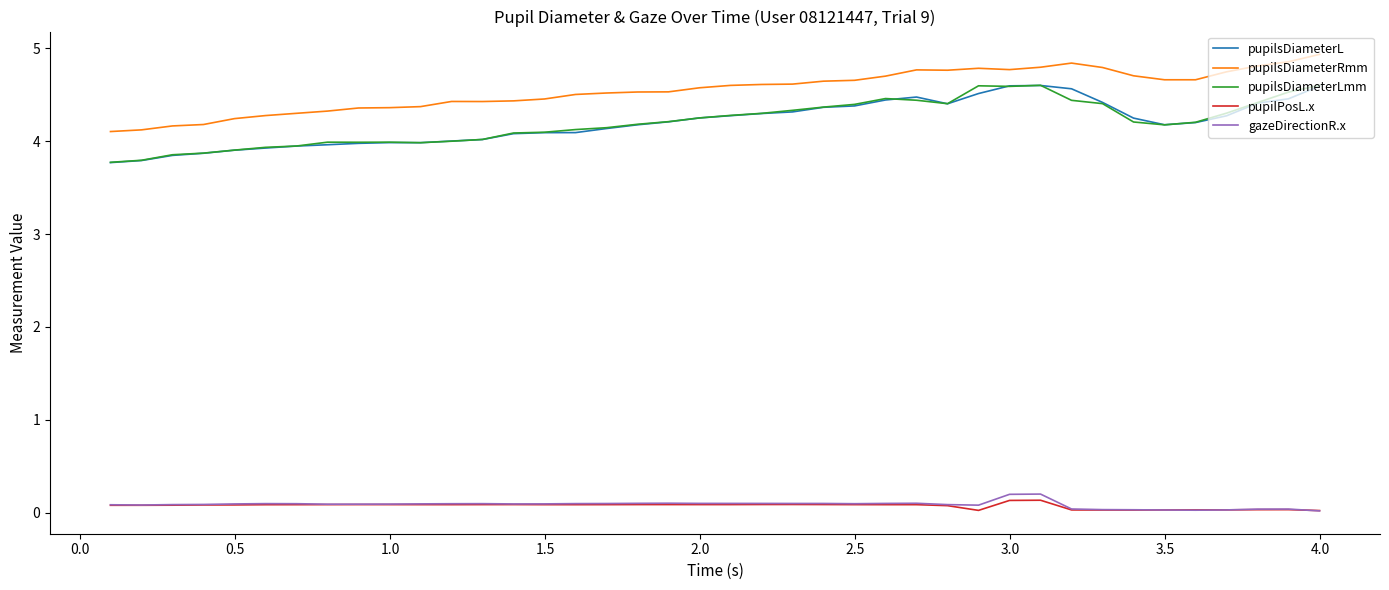

What is the maximum value for pupilsDiameterLmm?

4.6